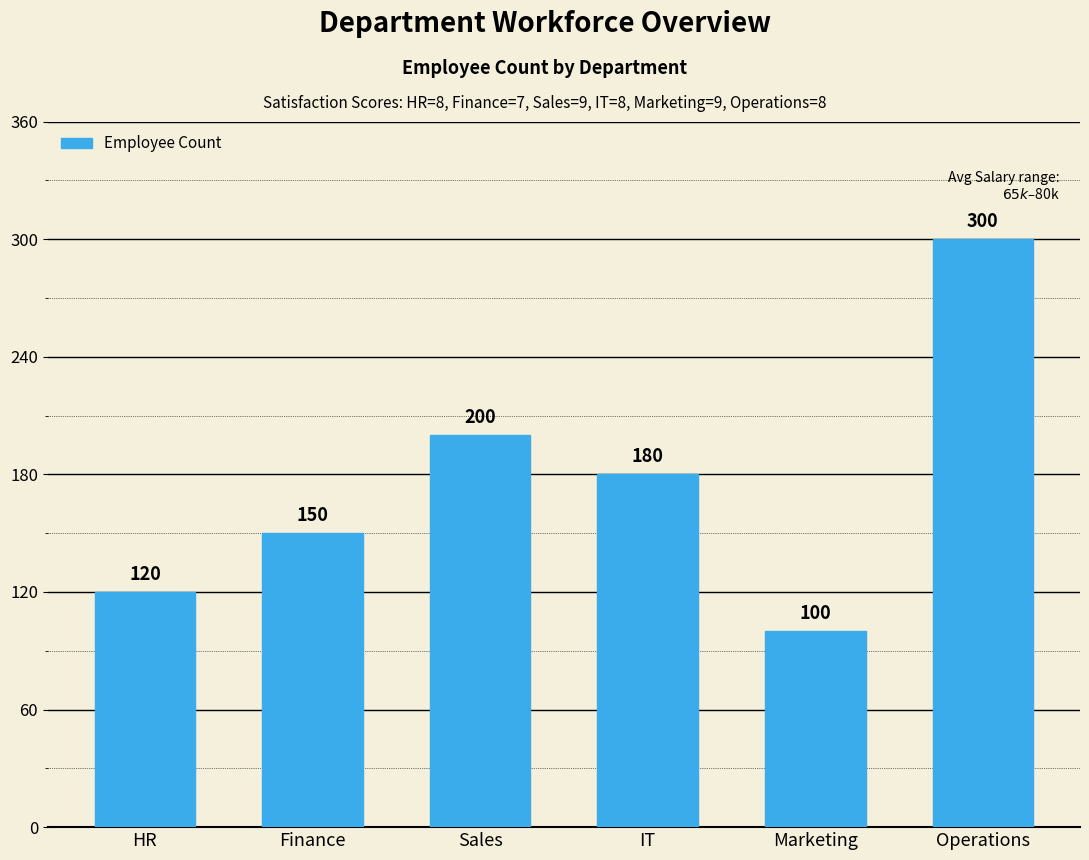

Reading left to right, list all the values displayed in this chart.

120	150	200	180	100	300